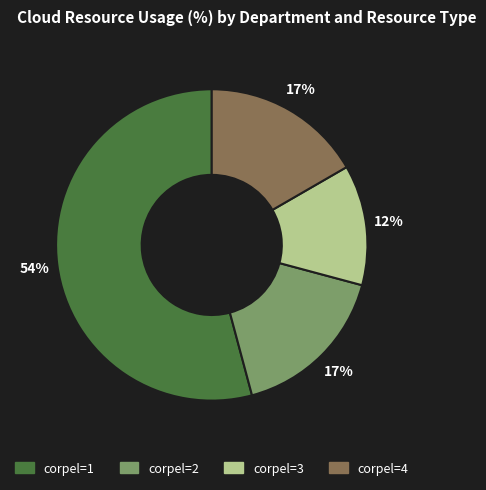

What percentage is the corpel=4 slice, to the nearest percent?

17%